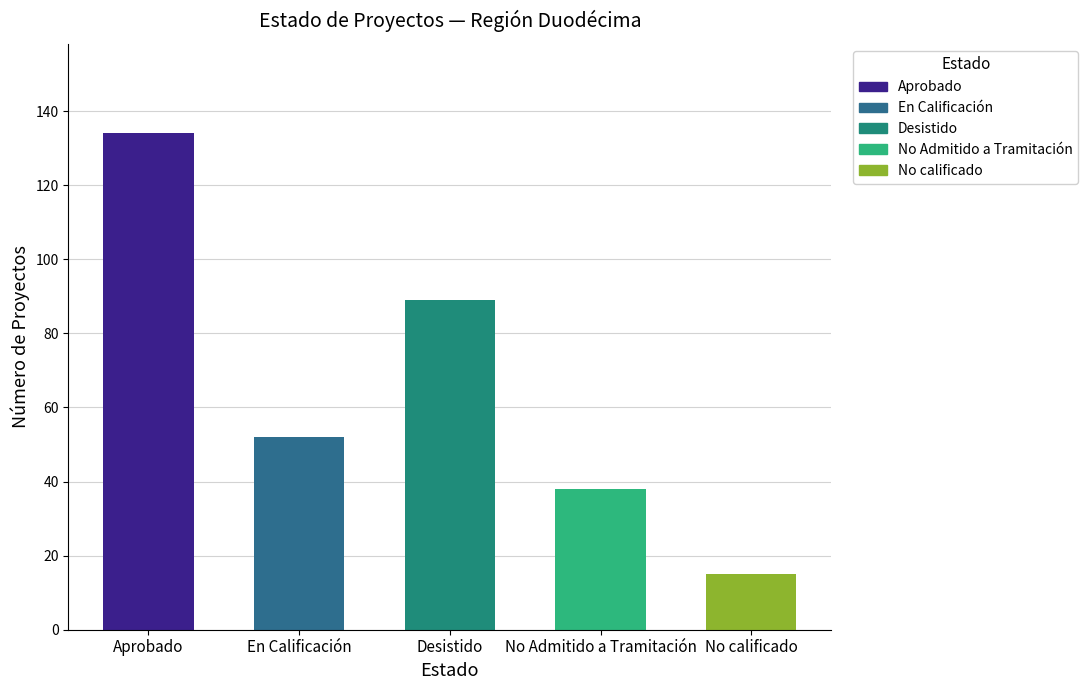

What is the approximate value at Desistido?

89